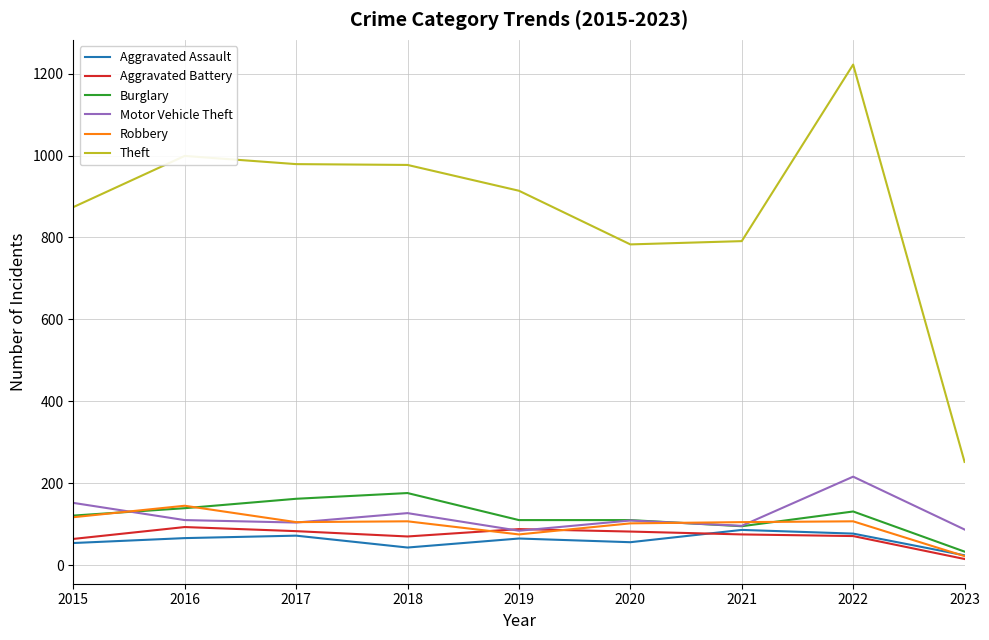

What is the greatest value displayed?

1222